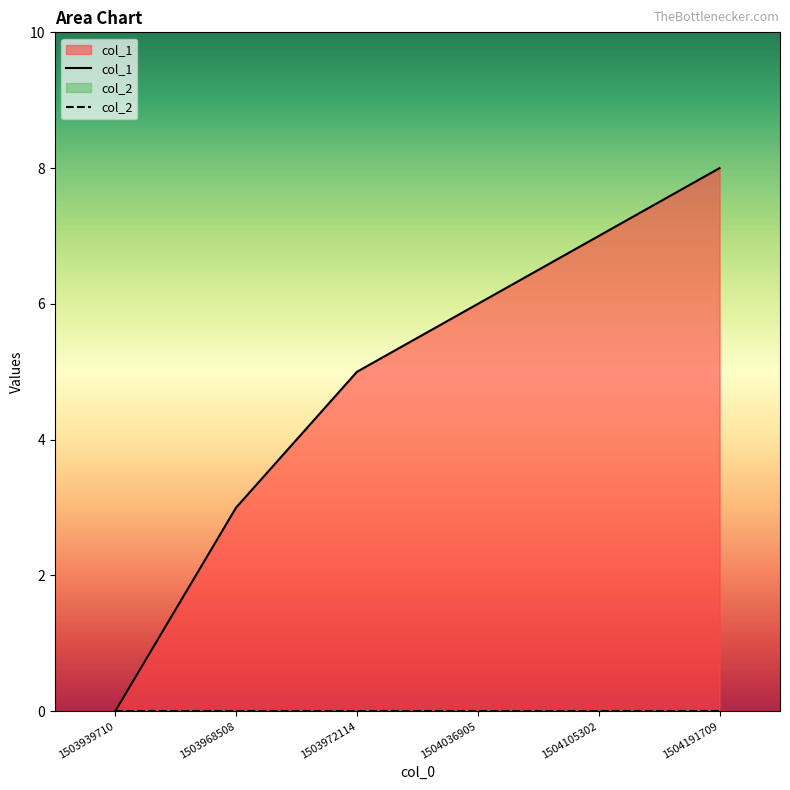

What is the change in value from 1503968508 to 1504036905?

+3